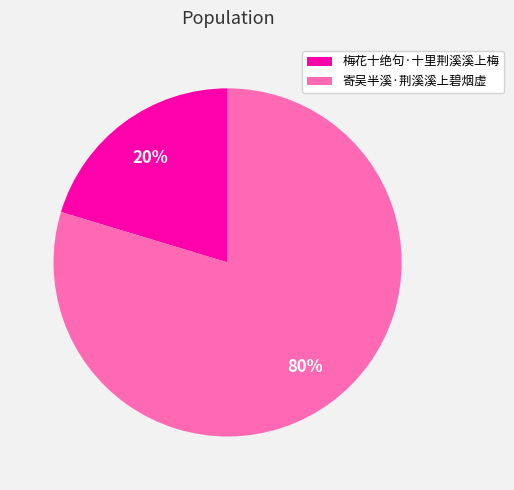

To the nearest percent, what percentage of the pie is 寄吴半溪·荆溪溪上碧烟虚?

80%